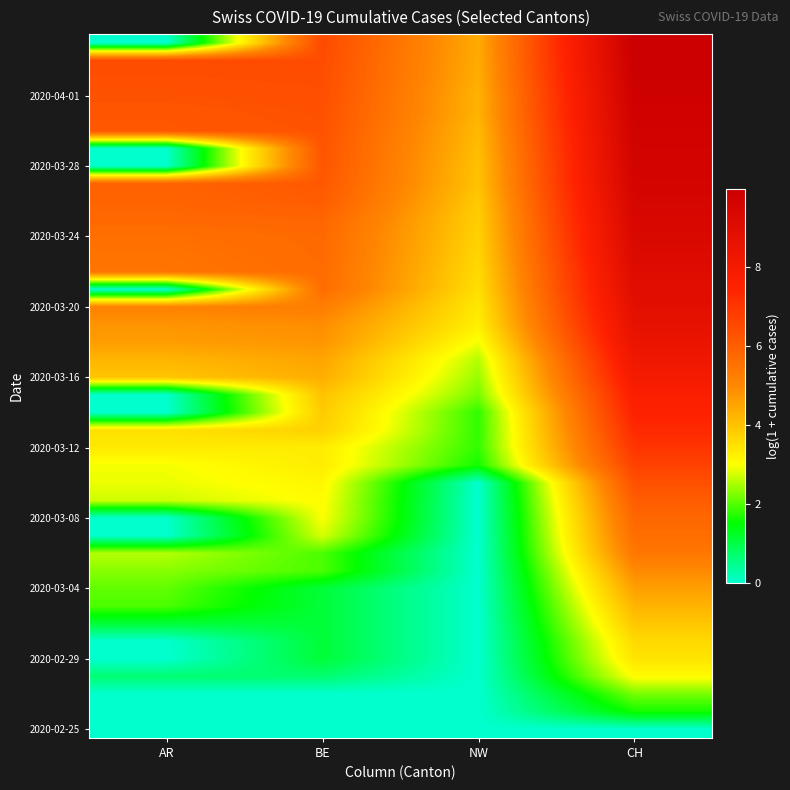

At how many categories does at least one series exceed 5?

3